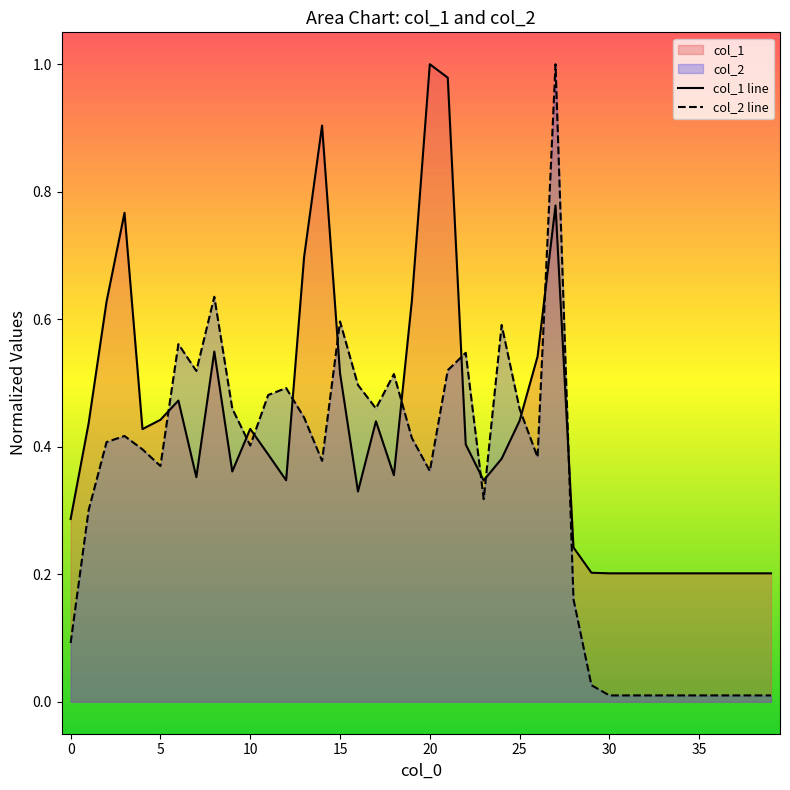

Which label corresponds to the largest value in the chart?

20